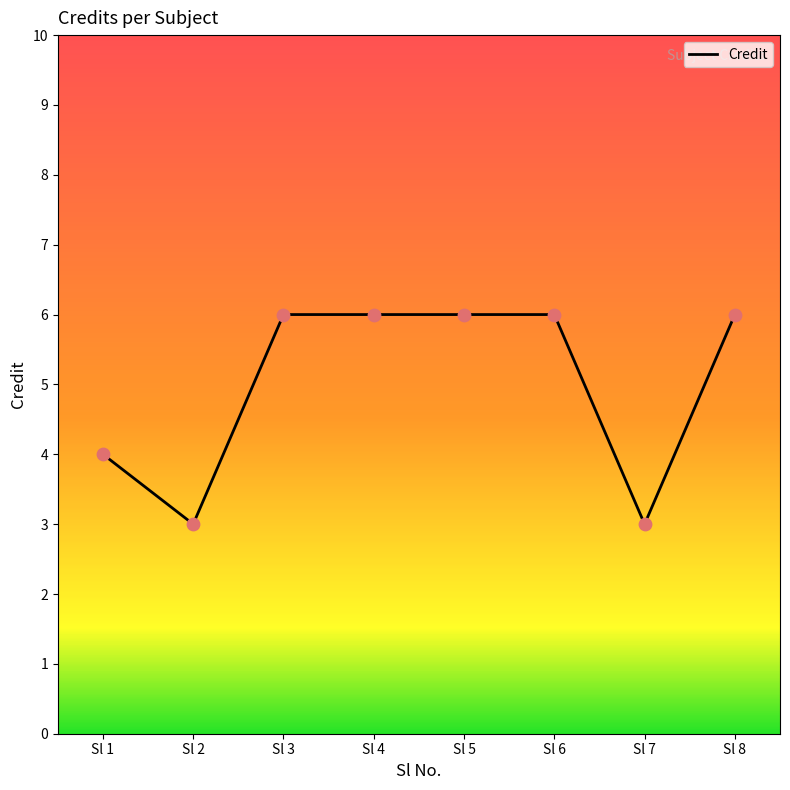

What is the ratio of the value at Sl 3 to the value at Sl 6?

1.0